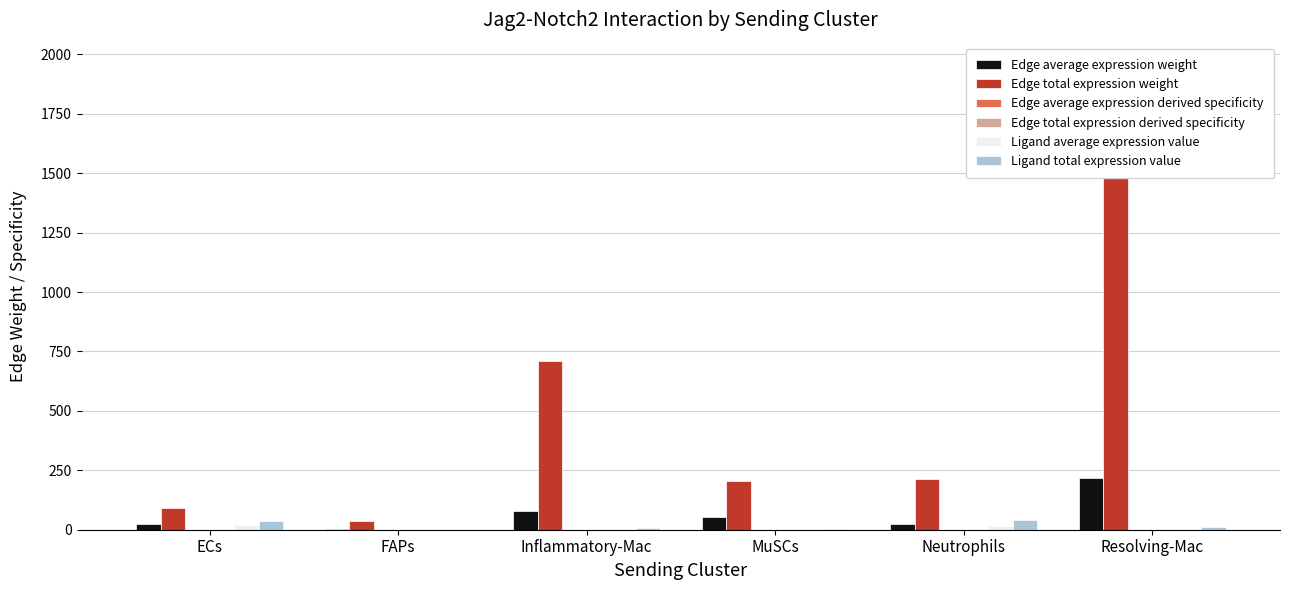

Reading left to right, extract all data points from this chart.

Edge average expression weight: ECs=23.1	FAPs=4.0	Inflammatory-Mac=78.7	MuSCs=51.7	Neutrophils=23.5	Resolving-Mac=216.9
Edge total expression weight: ECs=92.5	FAPs=36.2	Inflammatory-Mac=708.2	MuSCs=206.7	Neutrophils=211.7	Resolving-Mac=1951.8
Edge average expression derived specificity: ECs=0.0	FAPs=0.0	Inflammatory-Mac=0.0	MuSCs=0.0	Neutrophils=0.0	Resolving-Mac=0.0
Edge total expression derived specificity: ECs=0.0	FAPs=0.0	Inflammatory-Mac=0.0	MuSCs=0.0	Neutrophils=0.0	Resolving-Mac=0.0
Ligand average expression value: ECs=18.3	FAPs=0.2	Inflammatory-Mac=1.8	MuSCs=1.8	Neutrophils=13.9	Resolving-Mac=4.3
Ligand total expression value: ECs=36.6	FAPs=0.7	Inflammatory-Mac=5.5	MuSCs=3.5	Neutrophils=41.6	Resolving-Mac=12.9